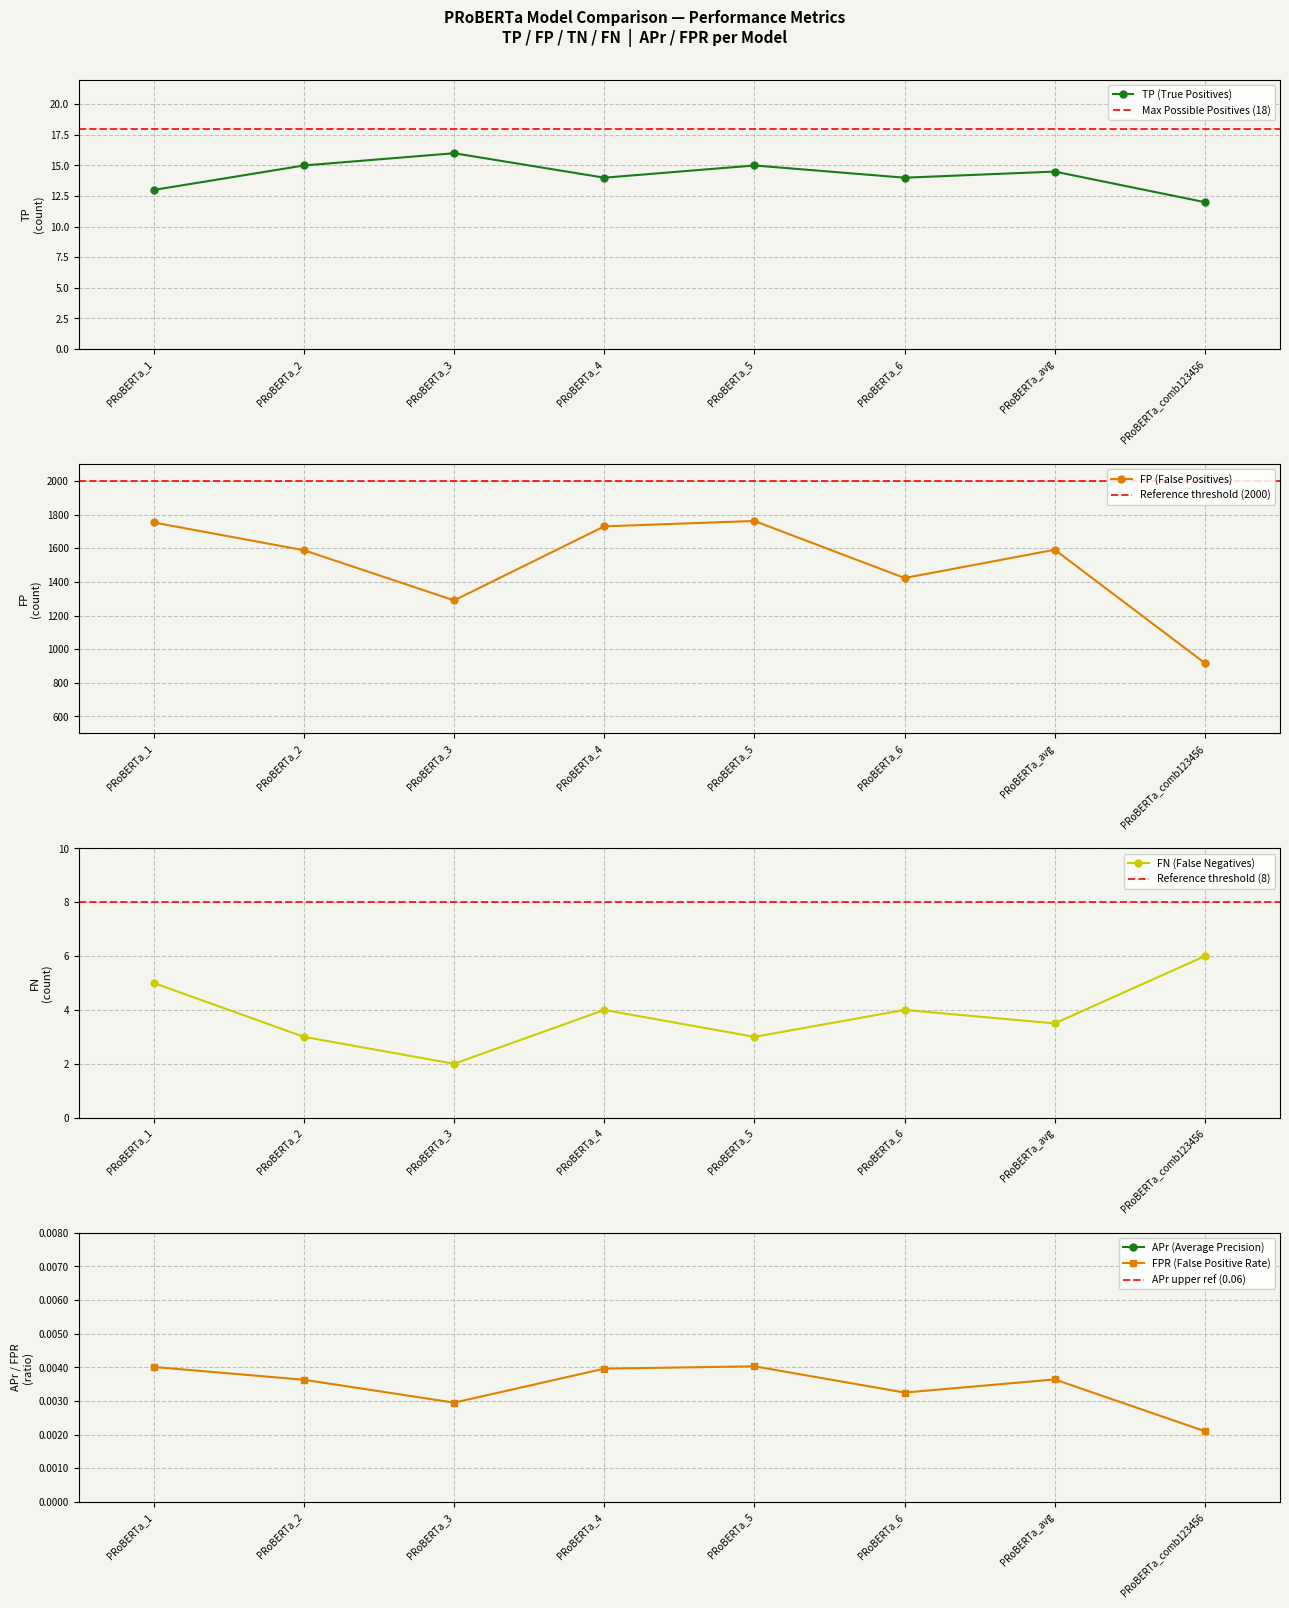

What is the label of the 3rd point from the right?

PRoBERTa_6